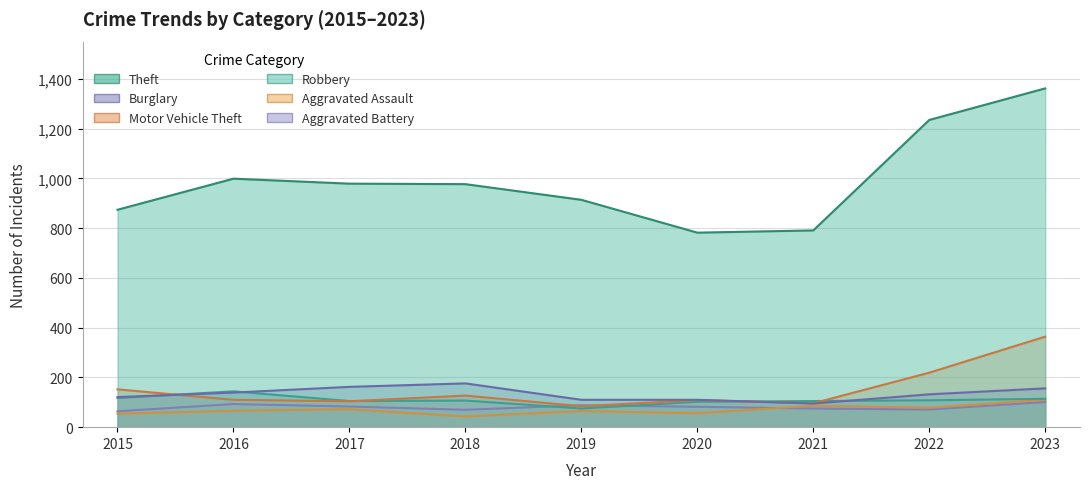

Between 2022 and 2021, which is larger?

2022